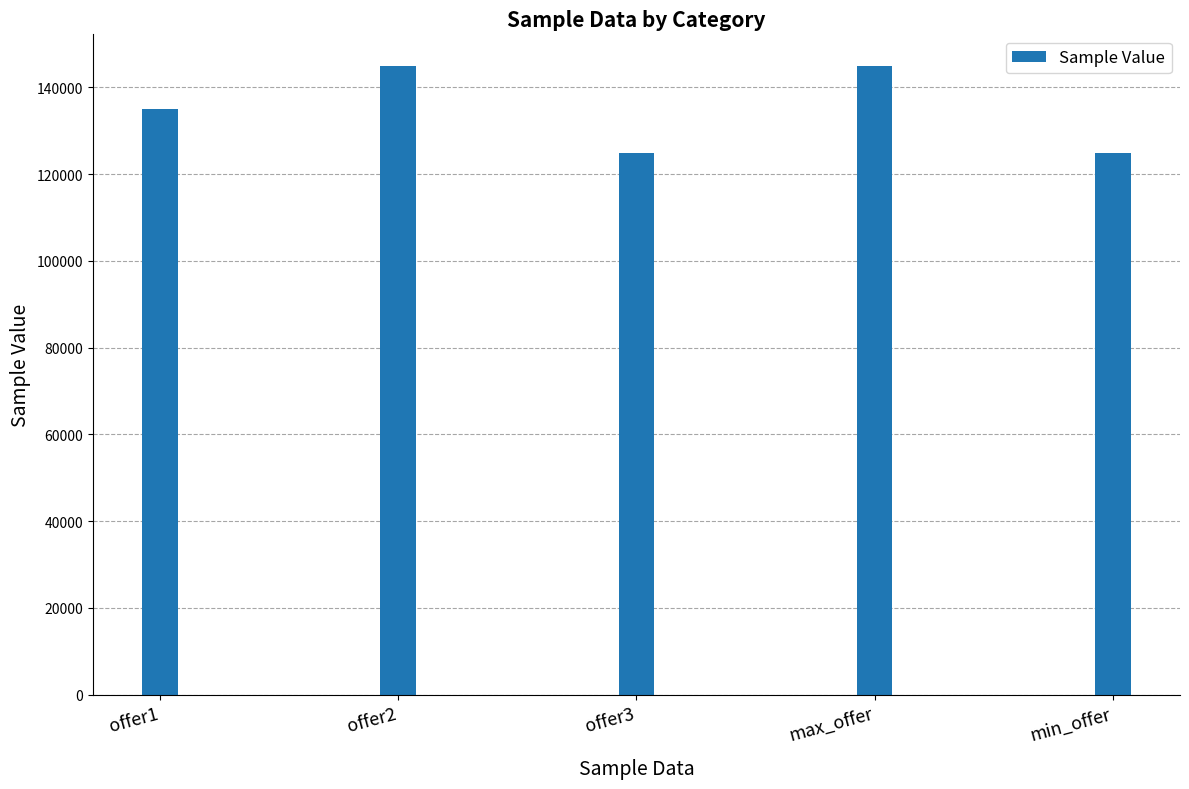

Reading left to right, extract all data points from this chart.

offer1=135000	offer2=145000	offer3=125000	max_offer=145000	min_offer=125000